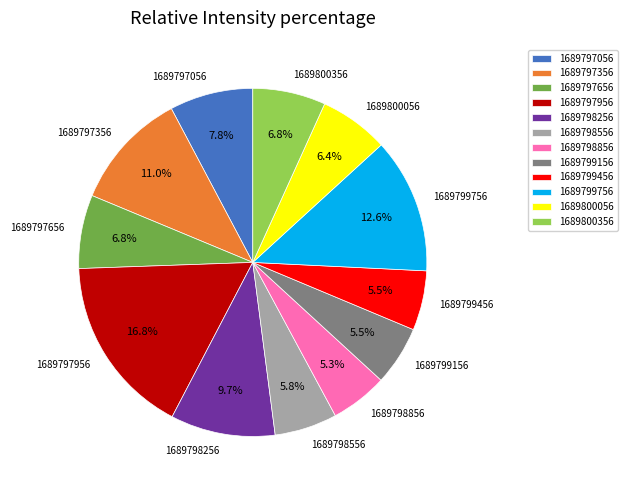

Is the sum of 1689797356 and 1689797956 greater than half?

No